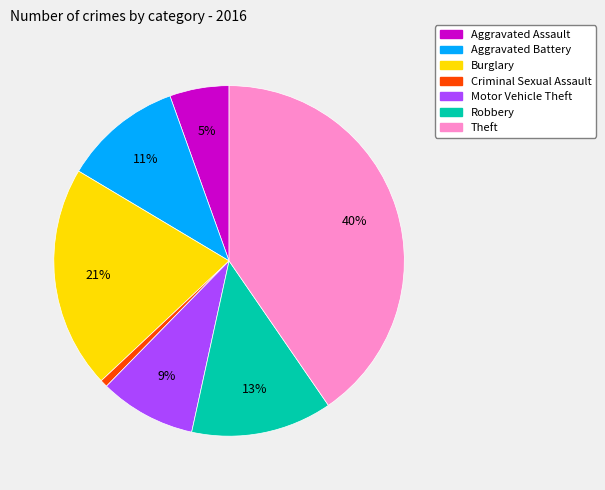

Do Aggravated Assault and Burglary together represent more than half of the pie?

No